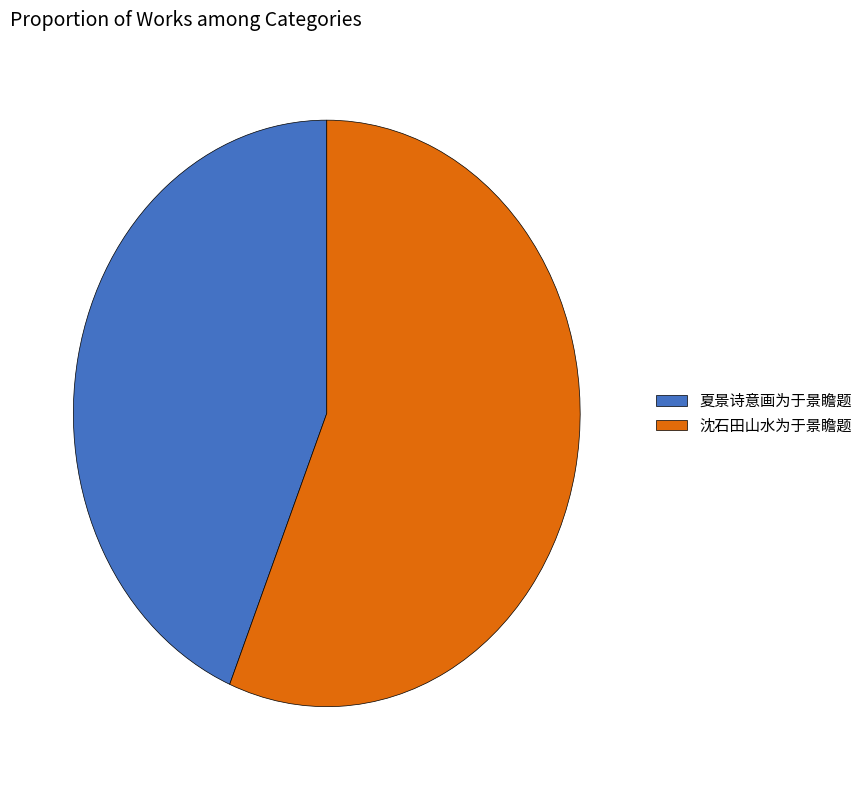

Do 夏景诗意画为于景瞻题 and 沈石田山水为于景瞻题 together represent more than half of the pie?

Yes